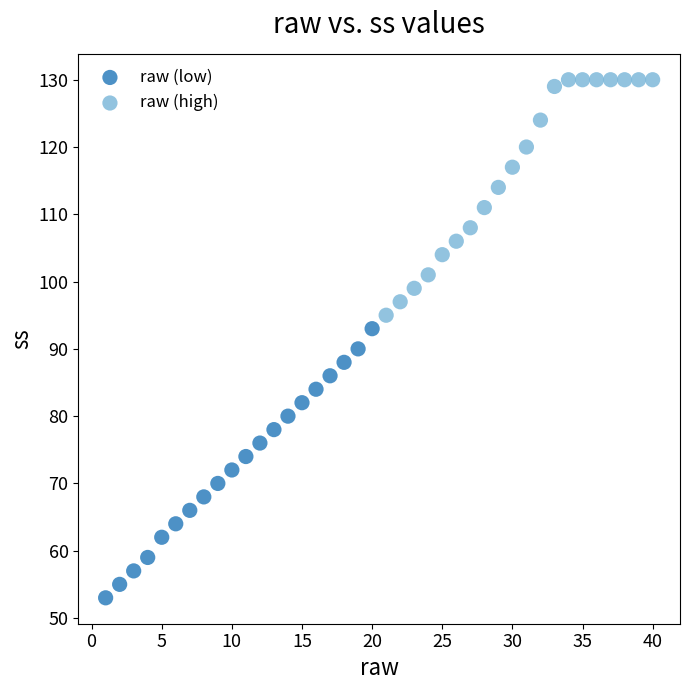

Which series reaches the minimum Y coordinate?

raw (low)